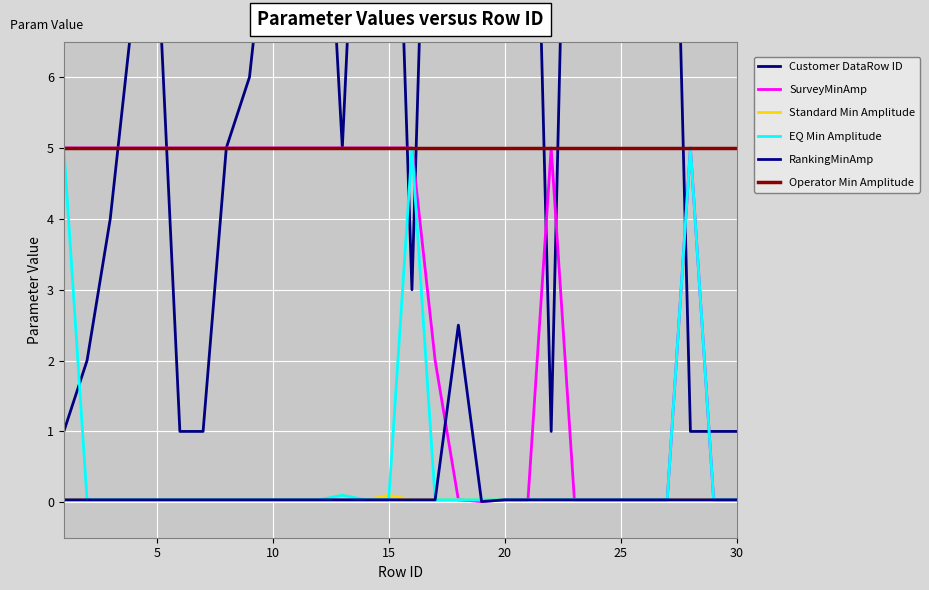

True or false: SurveyMinAmp and EQ Min Amplitude cross at least once.

False